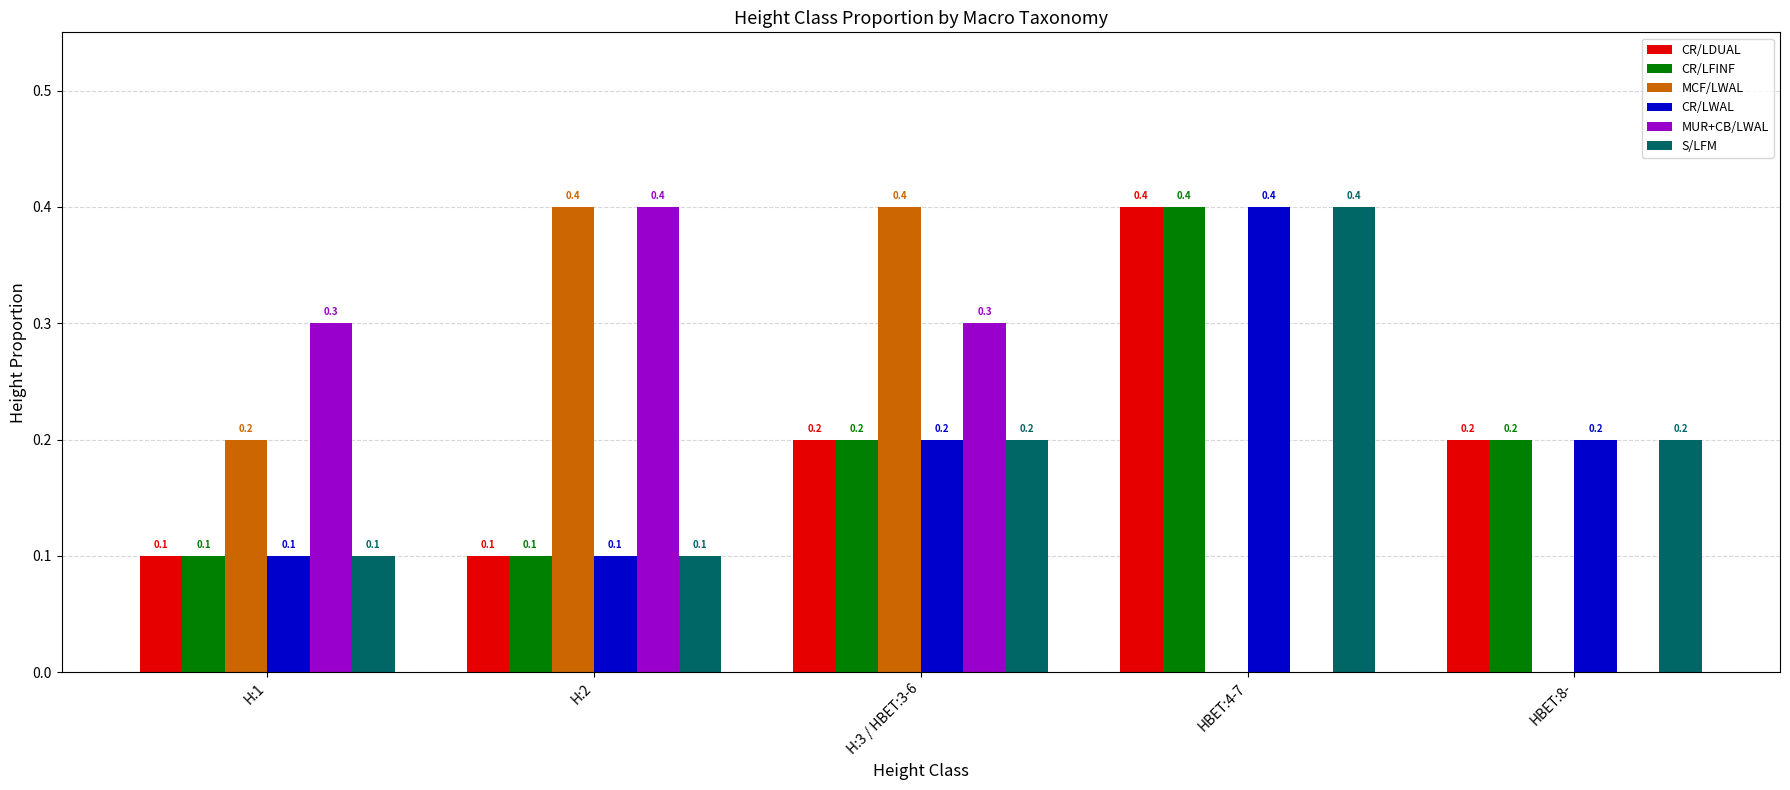

What is the maximum value shown in the chart?

0.4